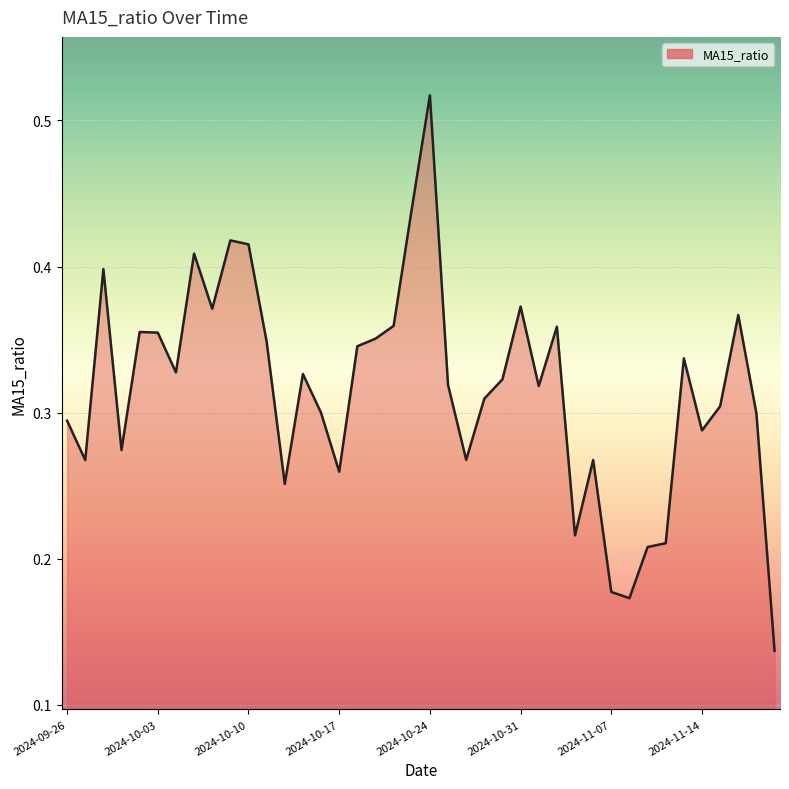

Does the chart have visible grid lines?

Yes